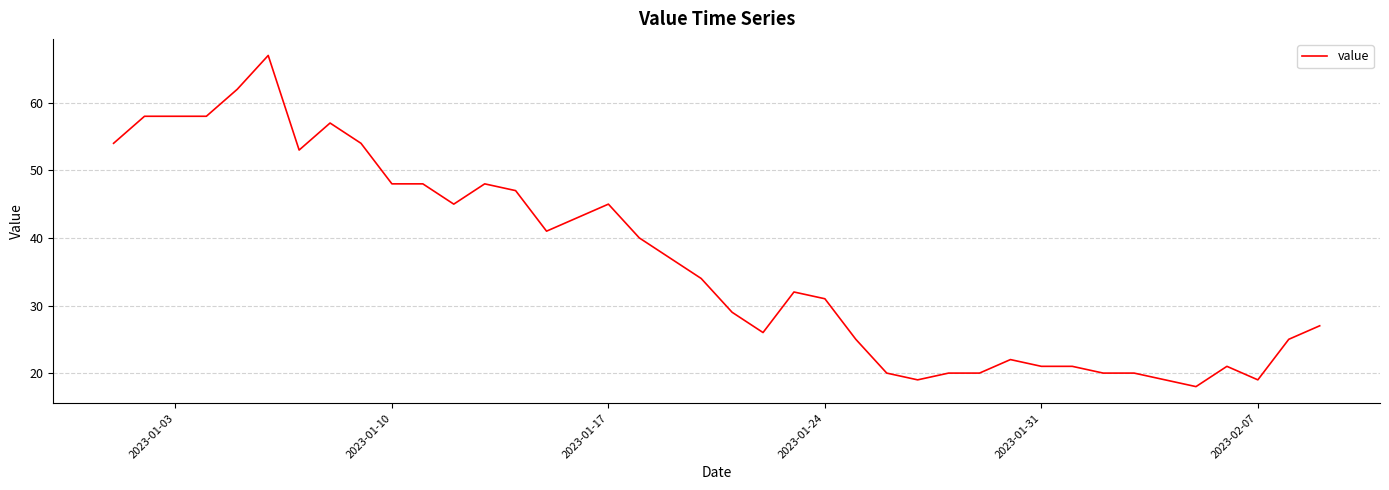

What is the average value?

36